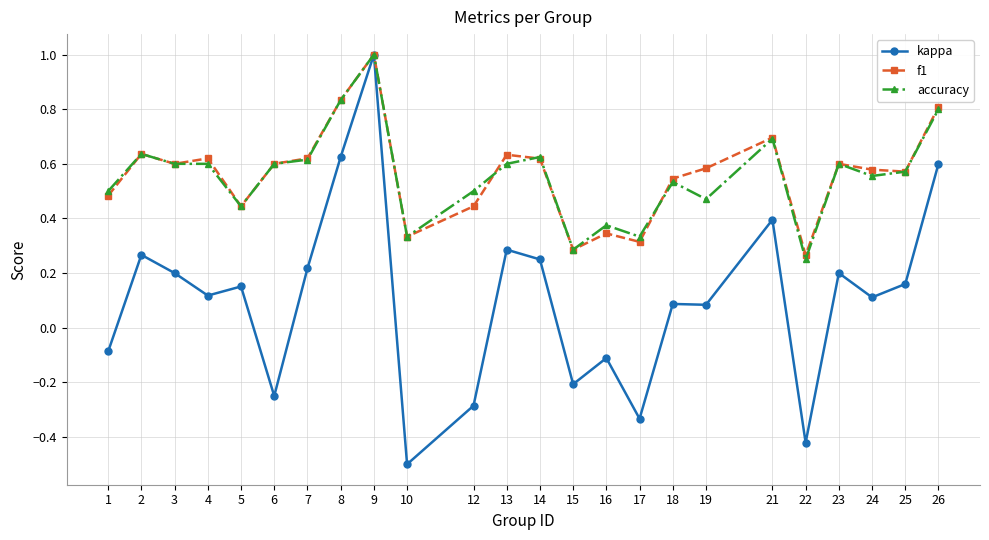

Is the value of accuracy at 7 greater than the value of kappa at 22?

Yes